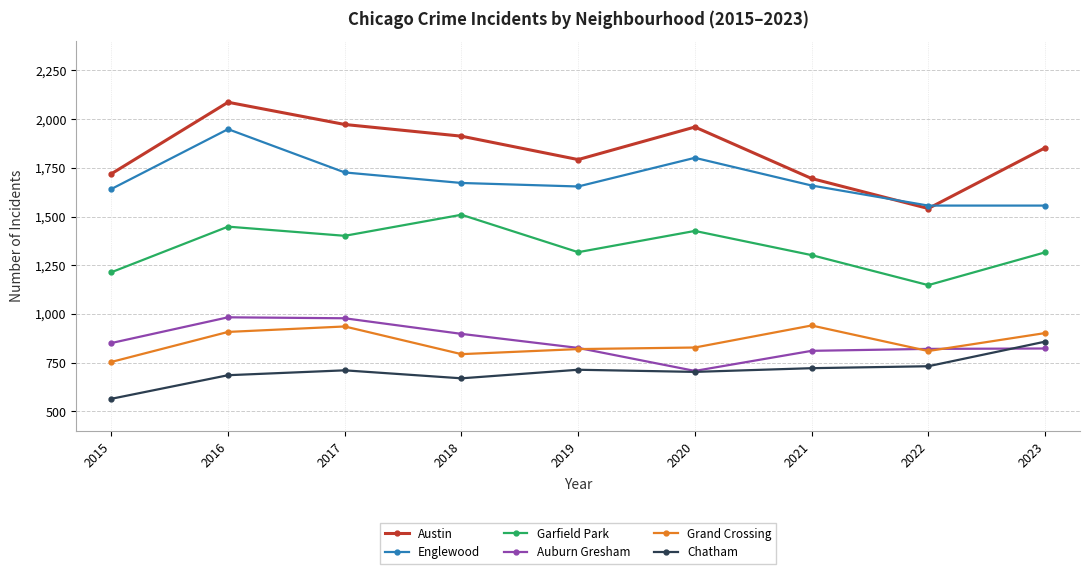

What are all the series names shown in the legend?

Austin, Englewood, Garfield Park, Auburn Gresham, Grand Crossing, Chatham